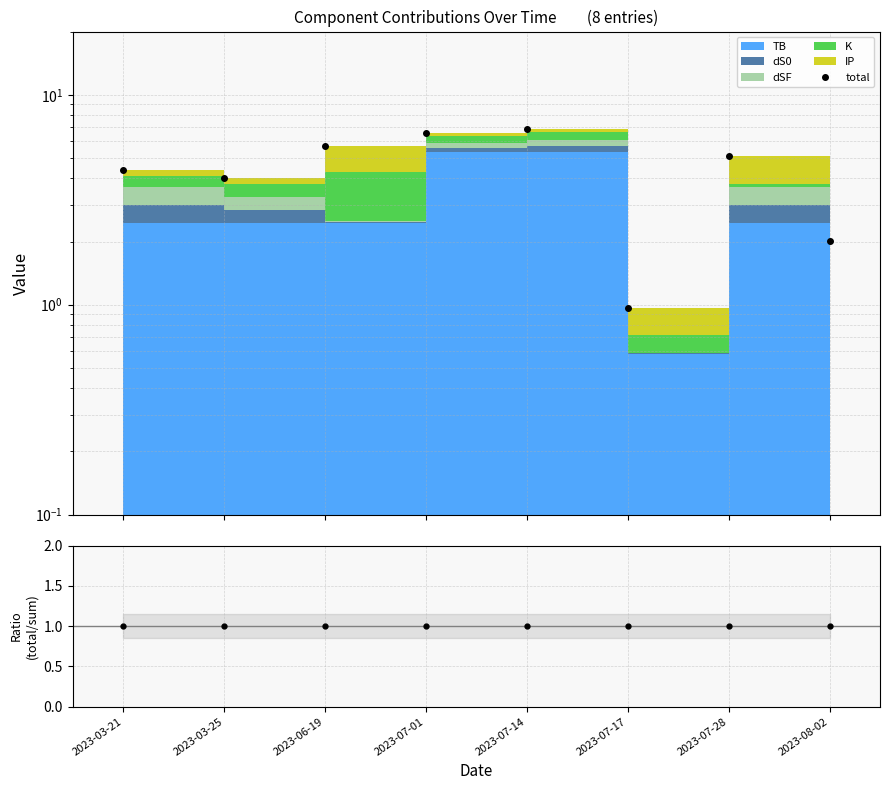

After their last crossing, which series has the higher values: total/stack or total?

total